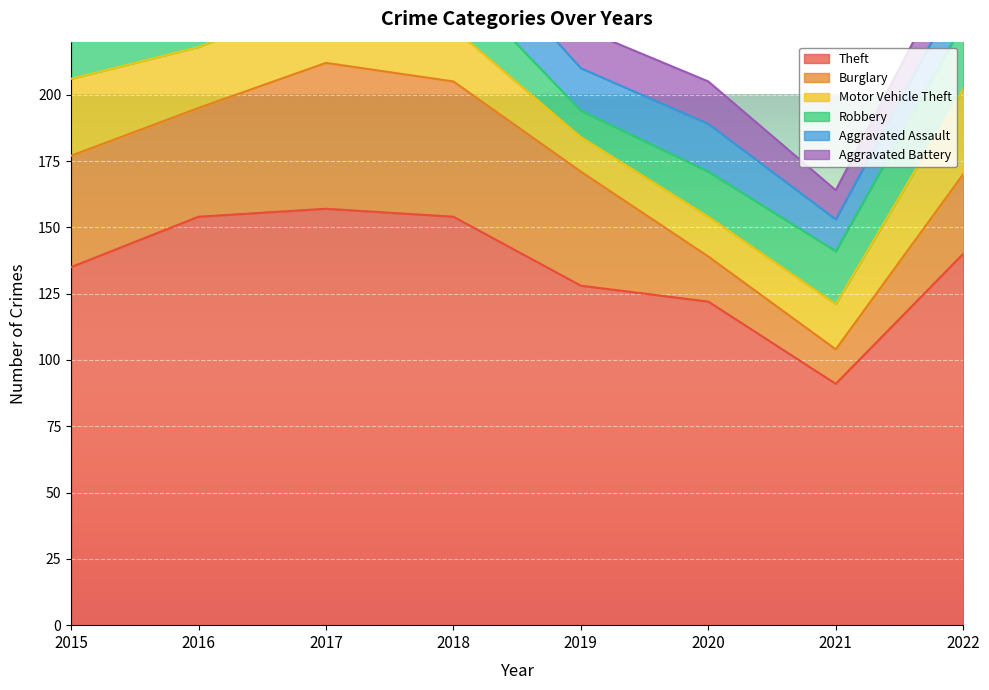

What is the total value across all series at 2020?

205